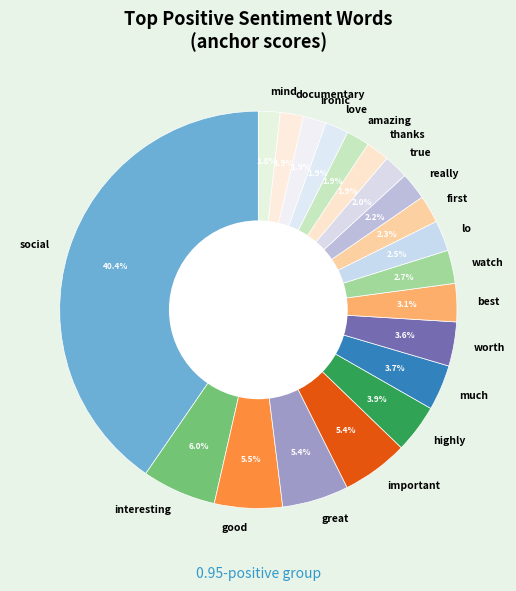

Does thanks represent more than half of the total?

No